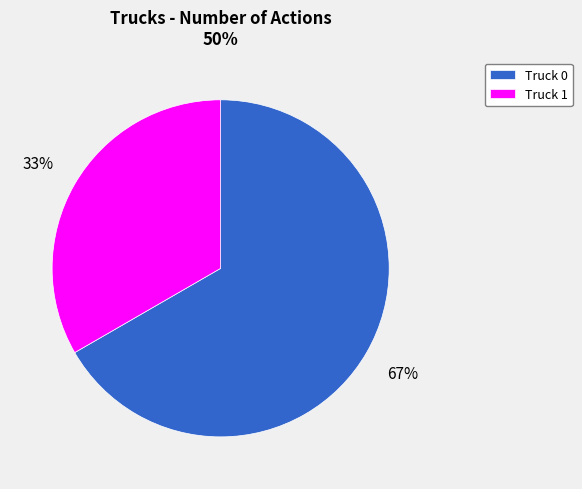

The Truck 1 slice represents 33% of the pie. True or false?

True